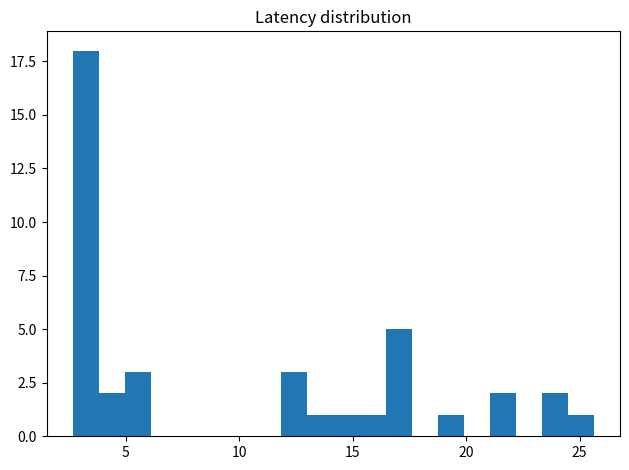

Around what value on the x-axis is the tallest bar? Give the approximate position of its centre, as read against the axis.

3.0